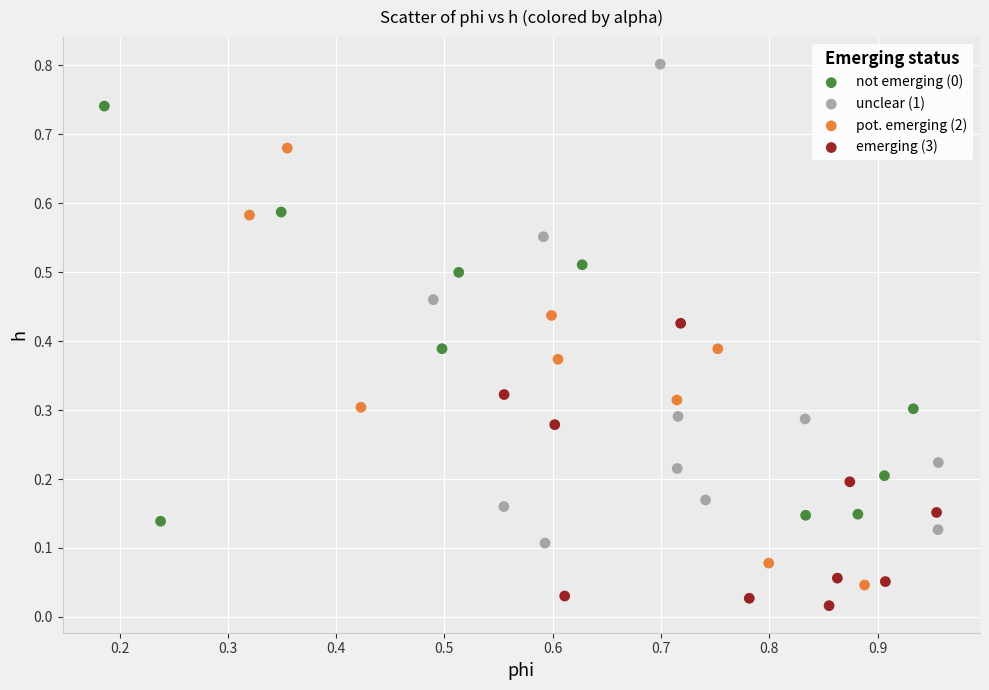

Which series reaches the minimum Y coordinate?

emerging (3)